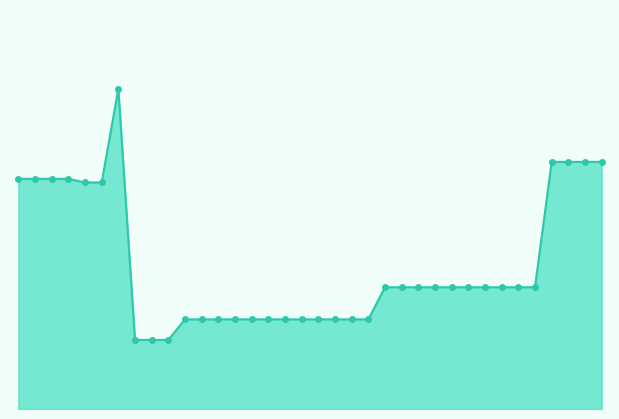

Is this an area chart (filled region under the line)?

Yes